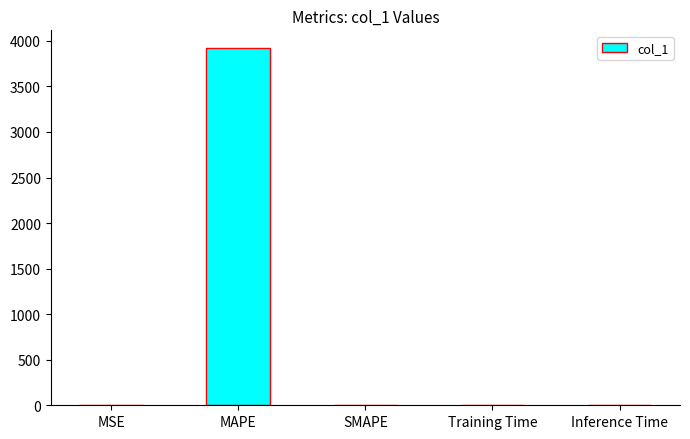

Read the value at MSE.

0.5